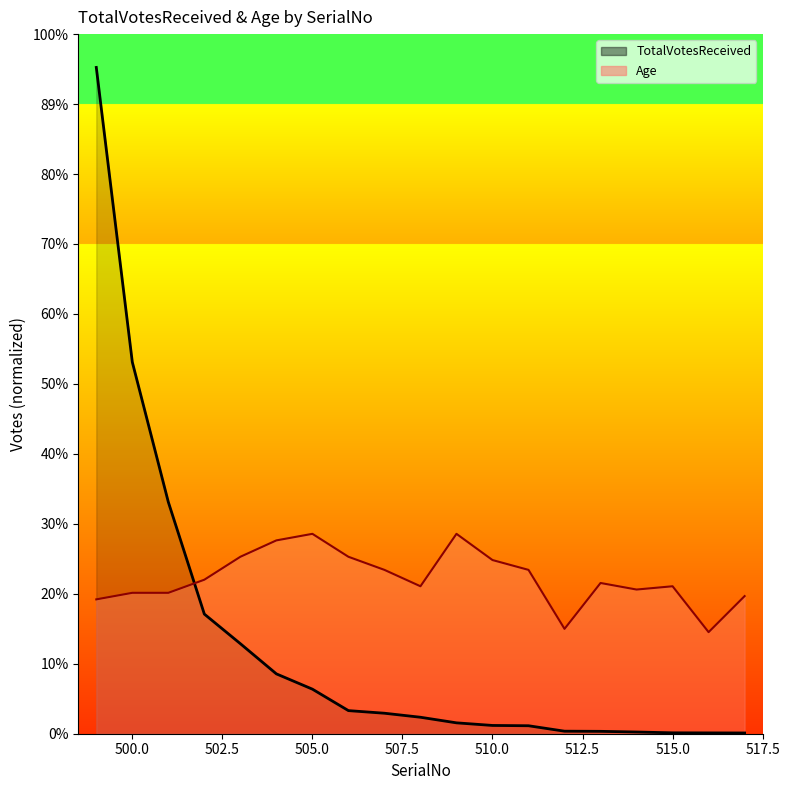

Between 512 and 514, which series saw the biggest shift?

Age